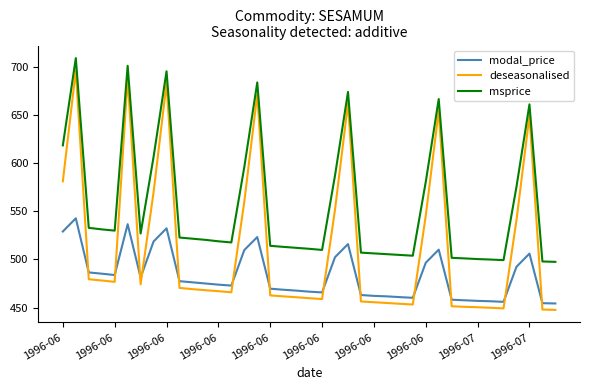

What is the difference between the maximum and minimum values in the msprice series?

212.0